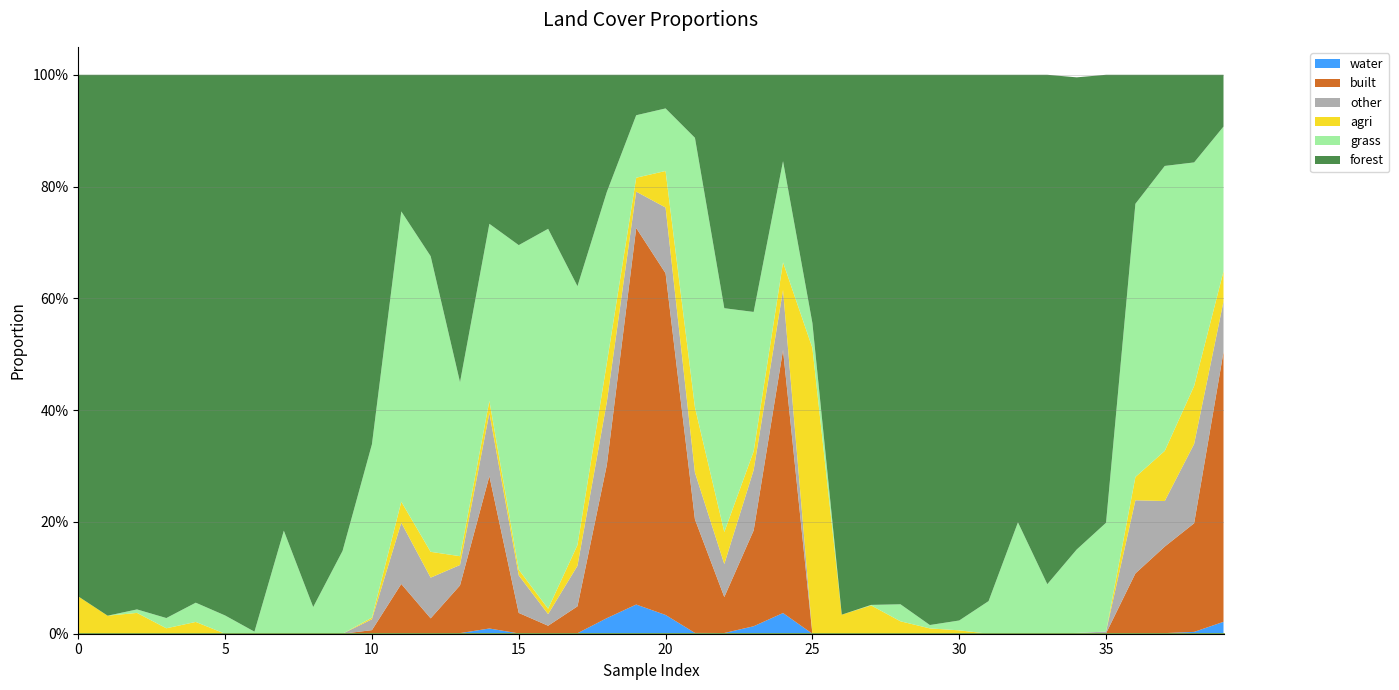

Which series has the widest spread of values?

forest